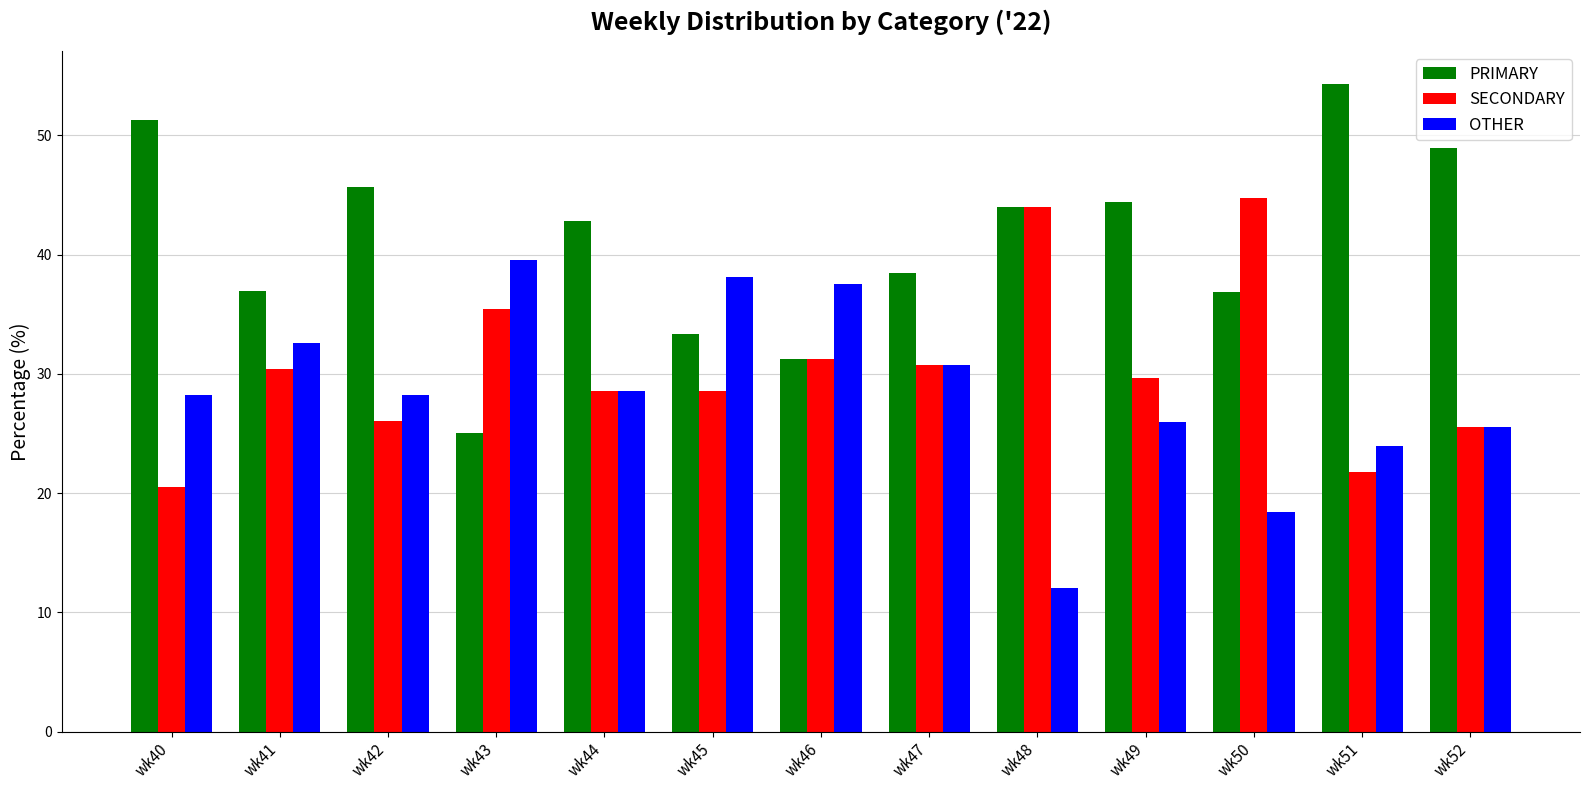

How many distinct data groups are displayed?

3